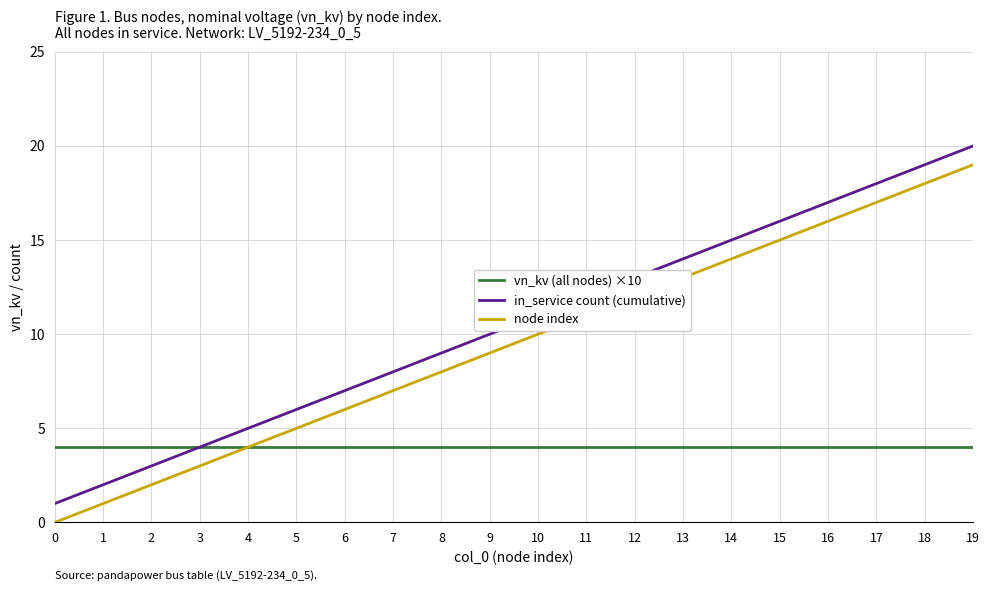

Which category has the highest value across all series?

19